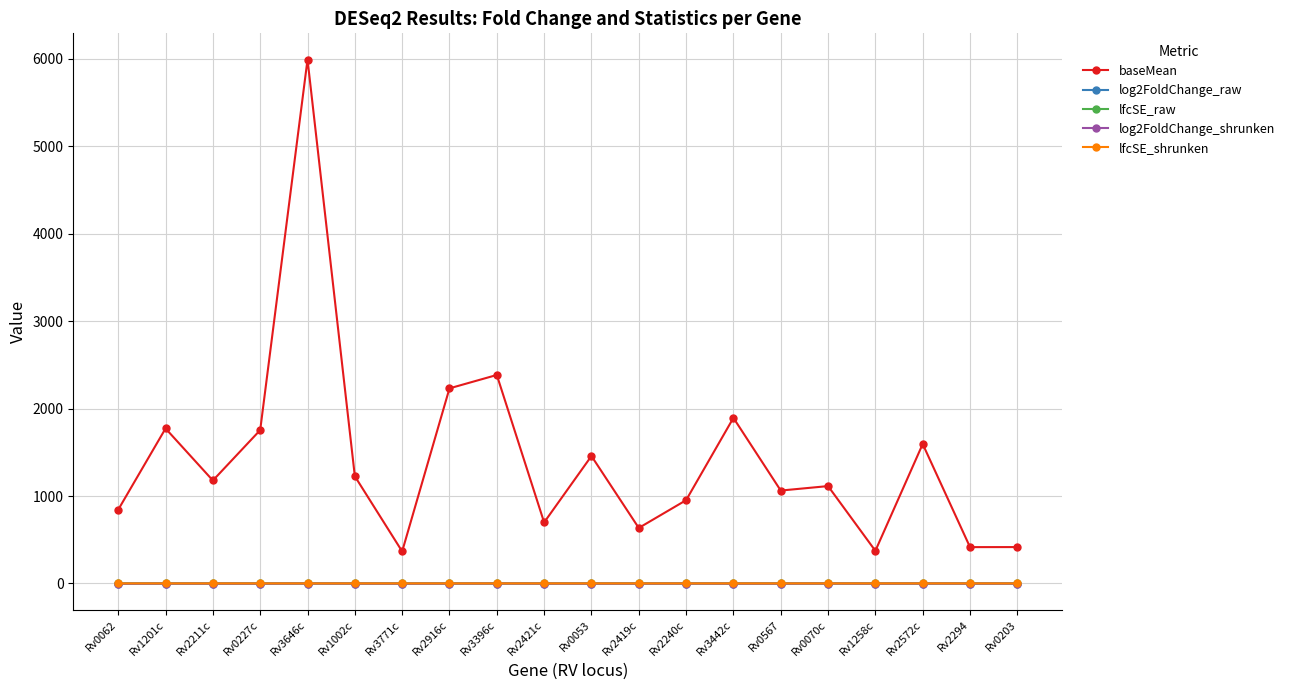

What is the label of the 2nd point from the right?

Rv2294